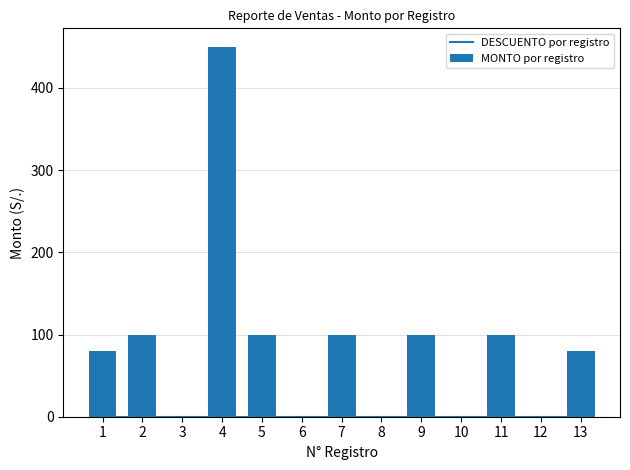

What is the sum of the MONTO por registro values at 12 and 5?

100